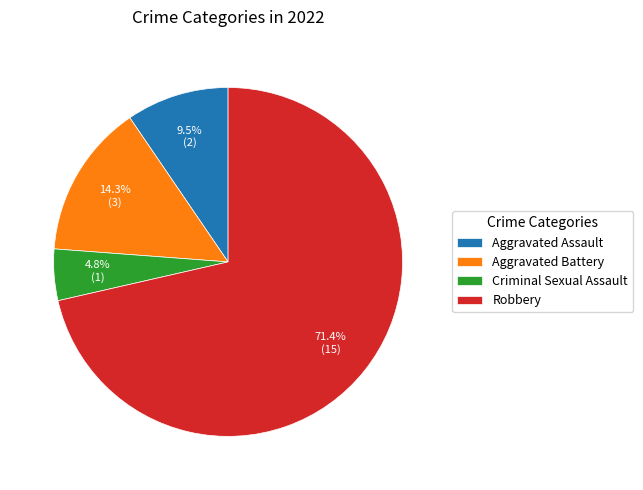

Rank the categories by value from lowest to highest.

Criminal Sexual Assault, Aggravated Assault, Aggravated Battery, Robbery